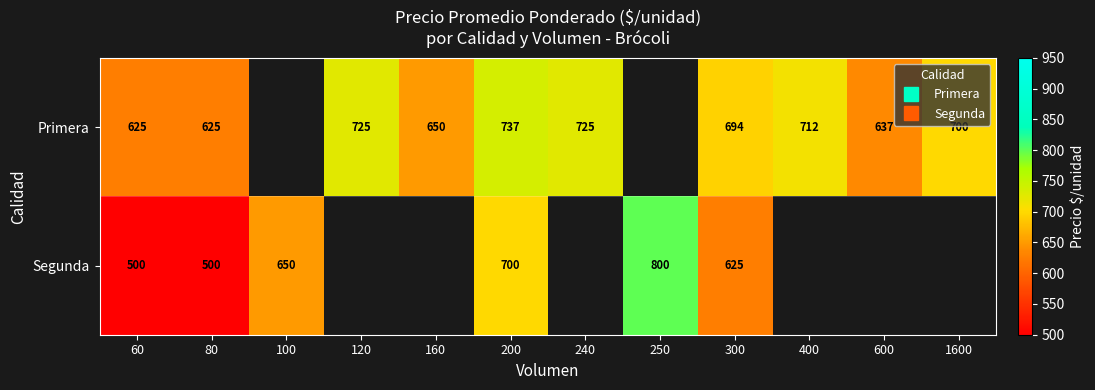

At which category does the chart reach its peak across all series?

250